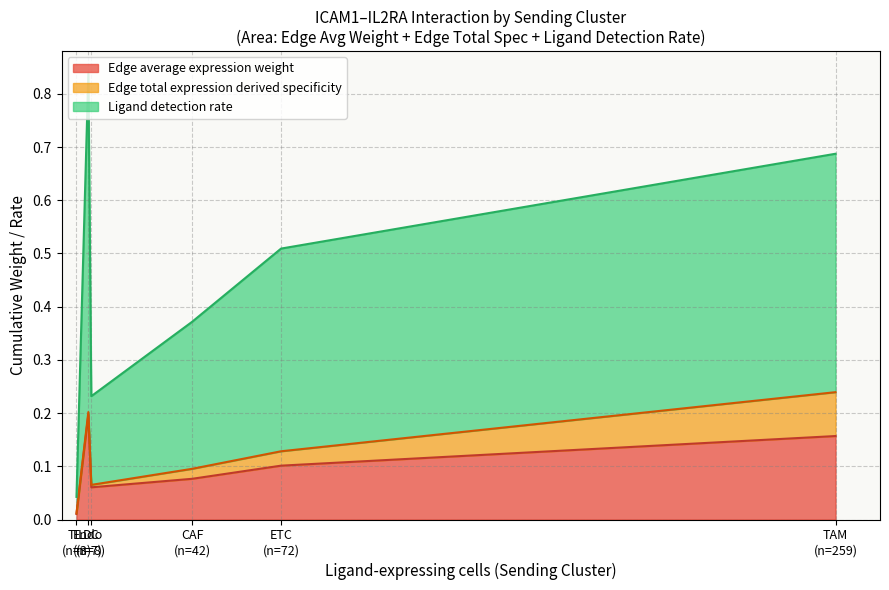

The value of Ligand detection rate at 9 is 0.2. True or false?

False